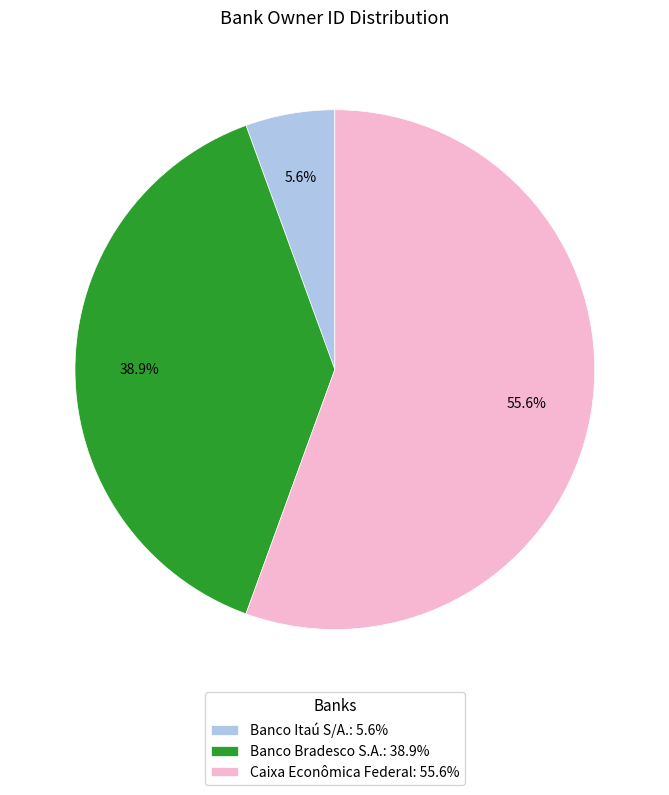

Is it true that Banco Itaú S/A. is 6% of the pie?

True